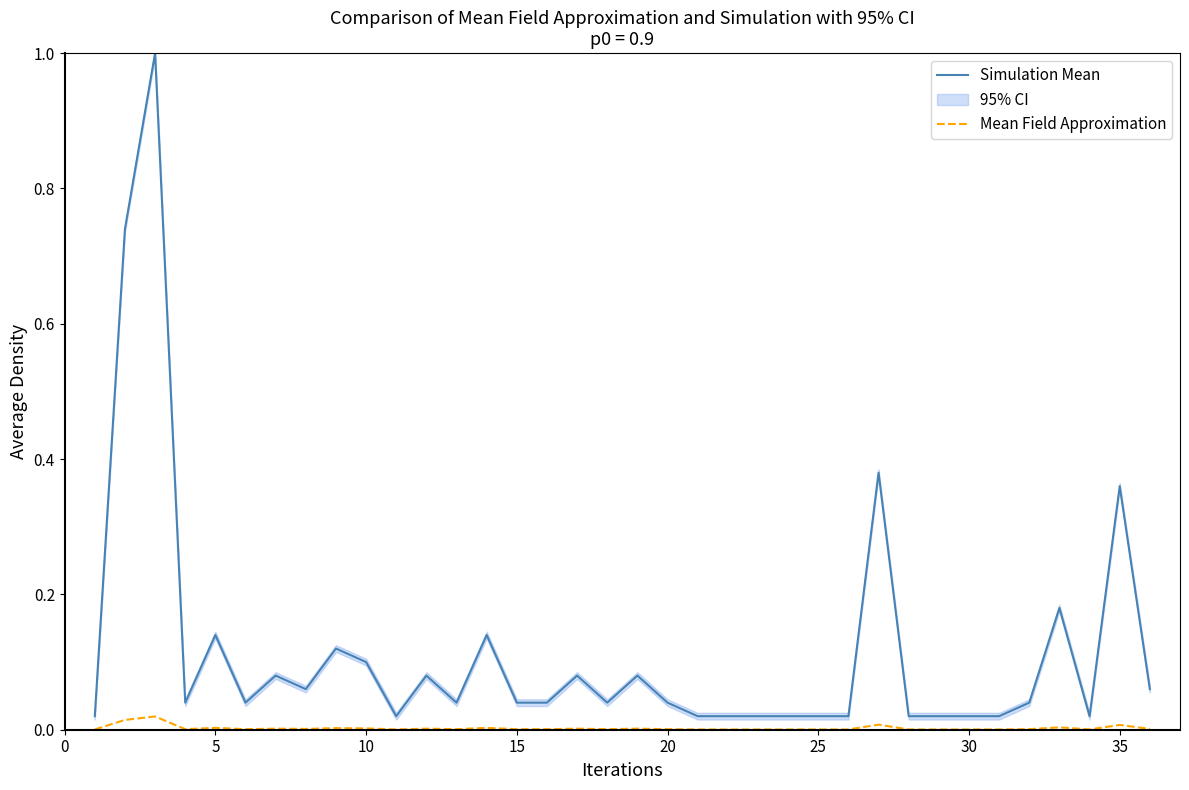

True or false: Simulation Mean and Mean Field Approximation intersect in this chart.

False